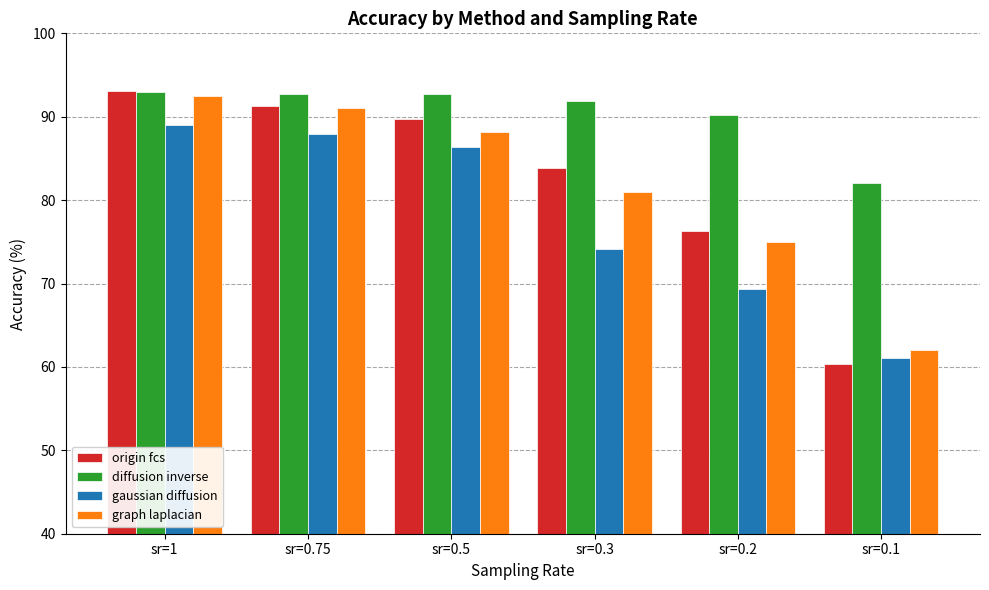

How many categories are shown in the chart?

6